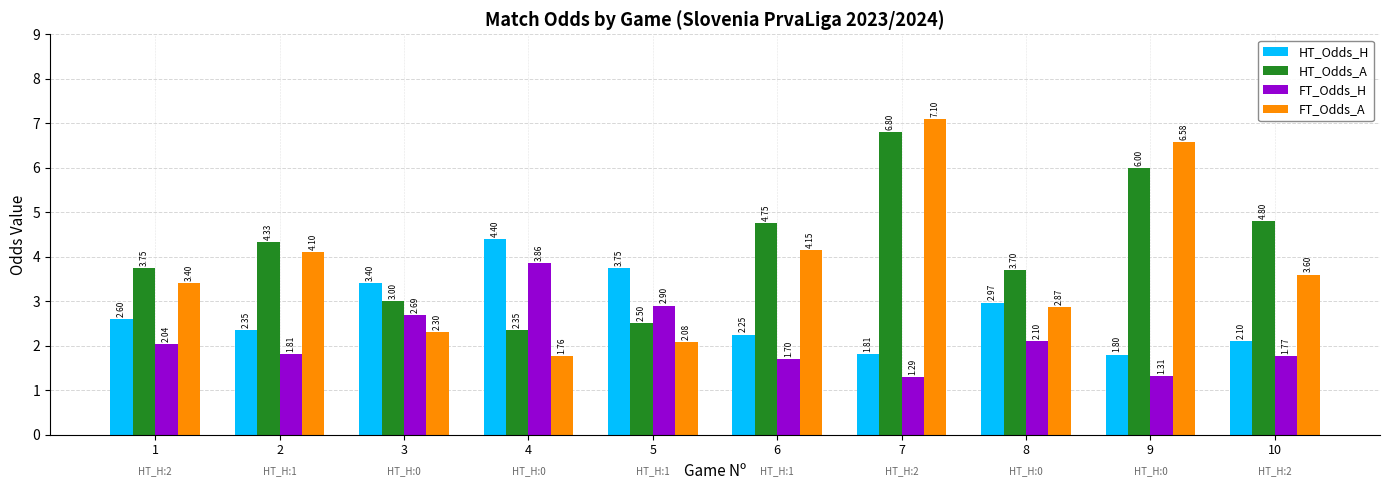

At how many categories does at least one series exceed 6?

2